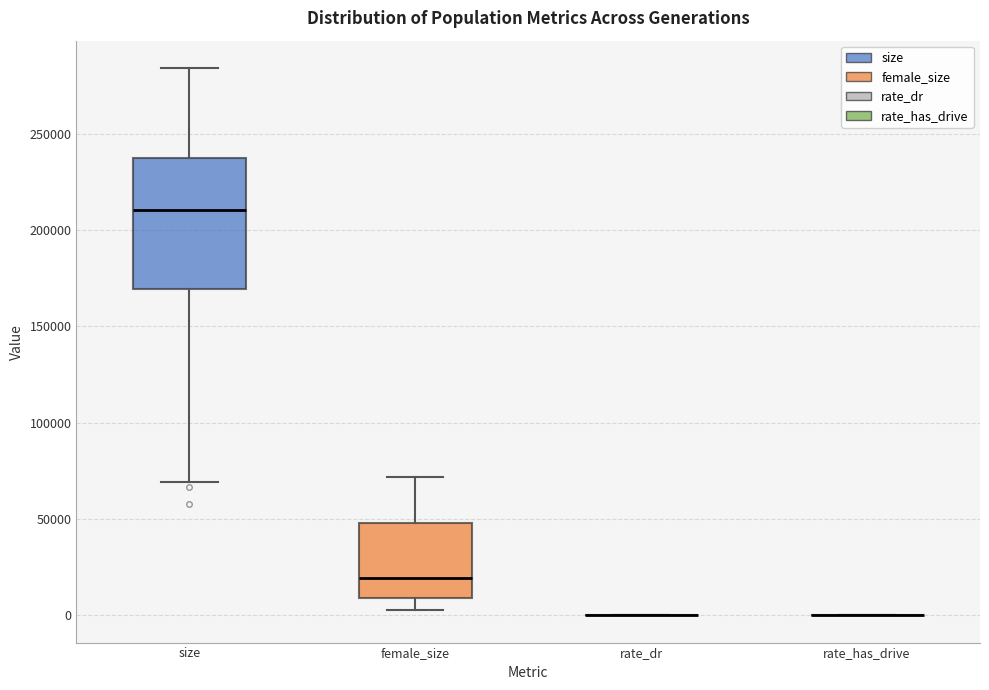

Which box is the tallest, from its lower edge to its upper edge?

size